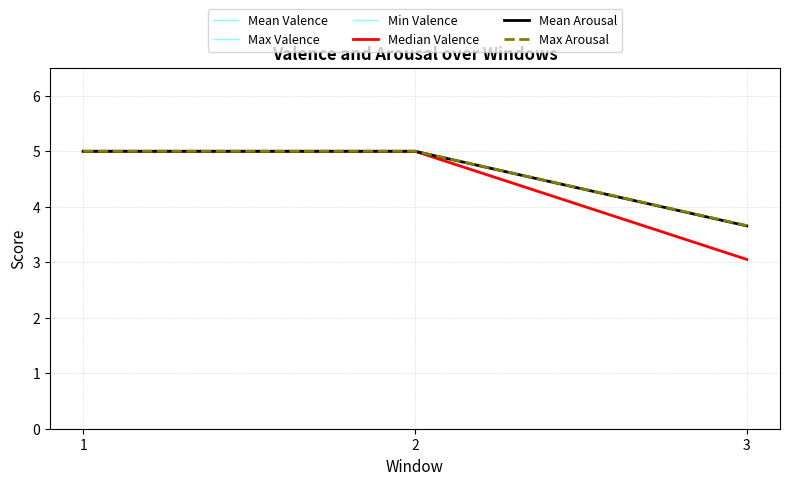

Is it true that Max Arousal equals 5.0 at 2?

True